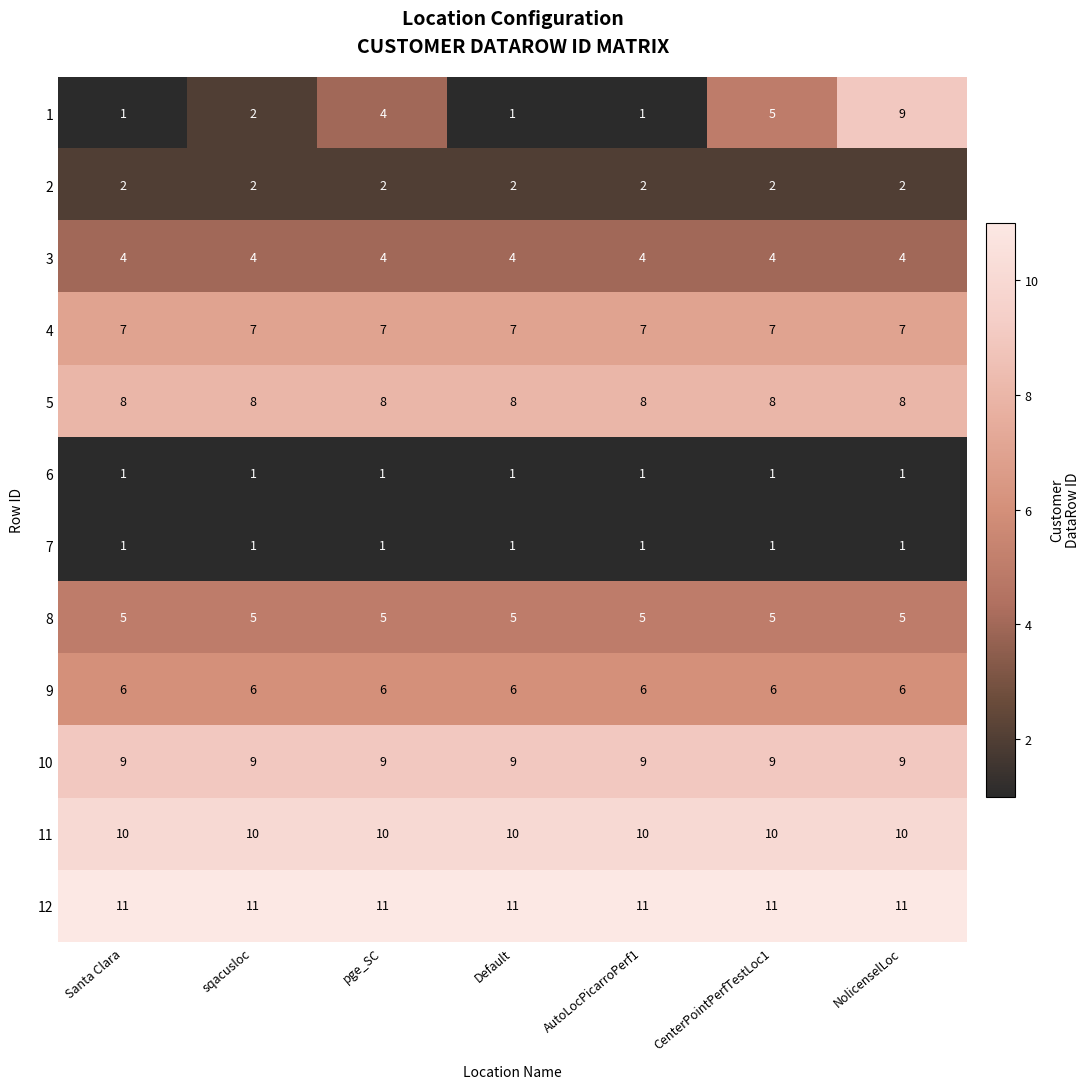

Which series has the widest spread of values?

1